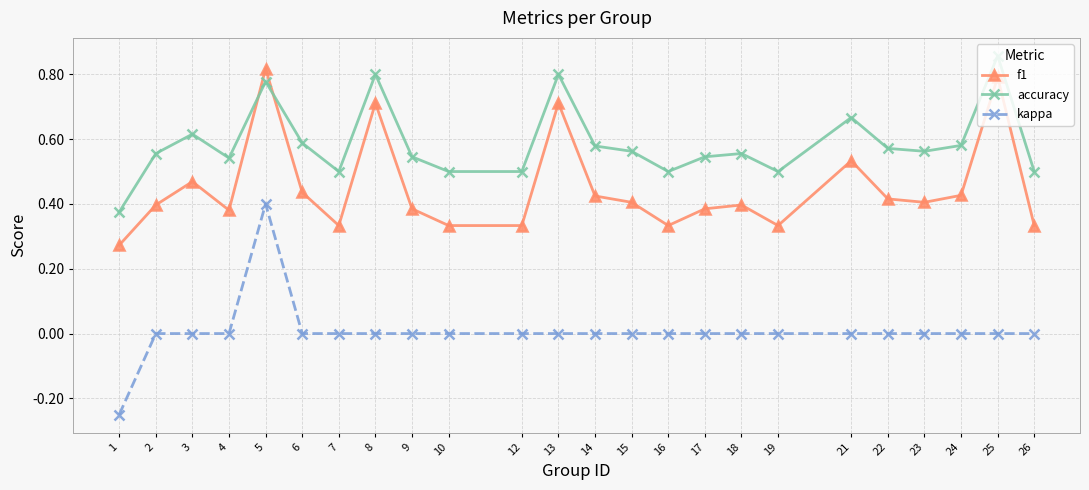

Which series changed the most between 8 and 21?

f1